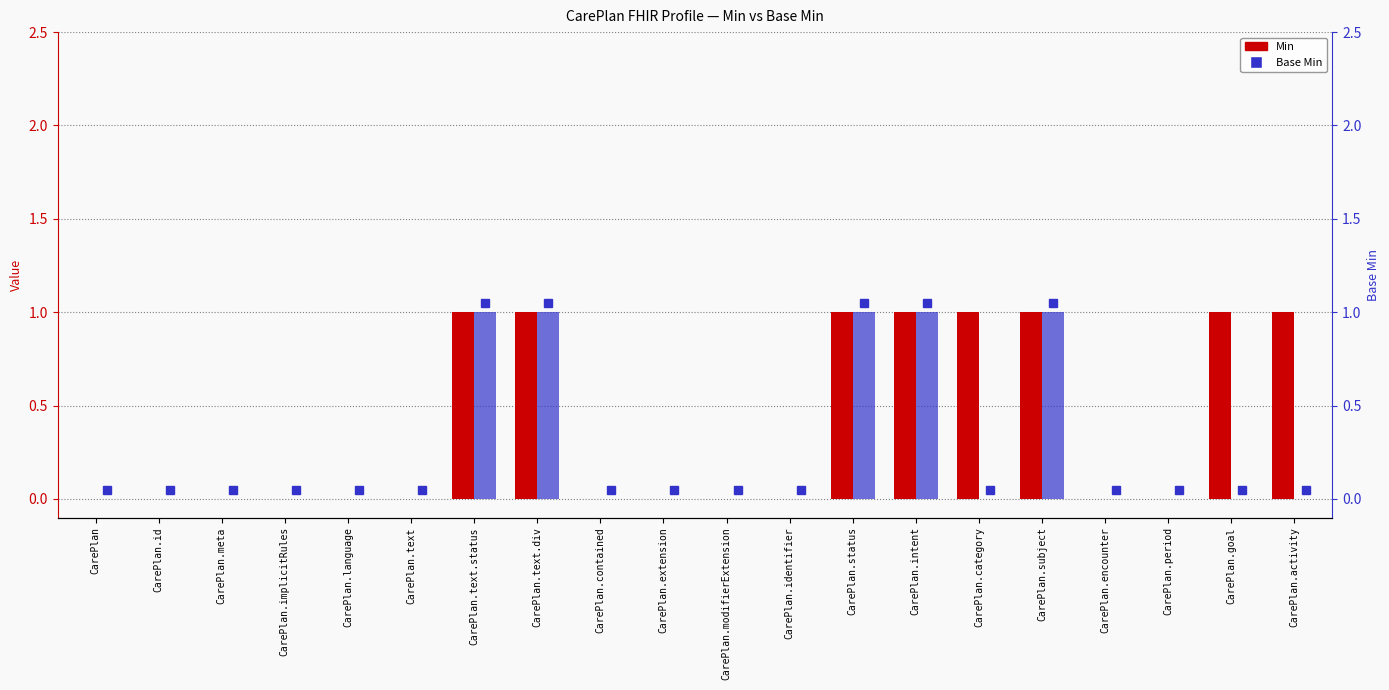

What is the maximum value shown in the chart?

1